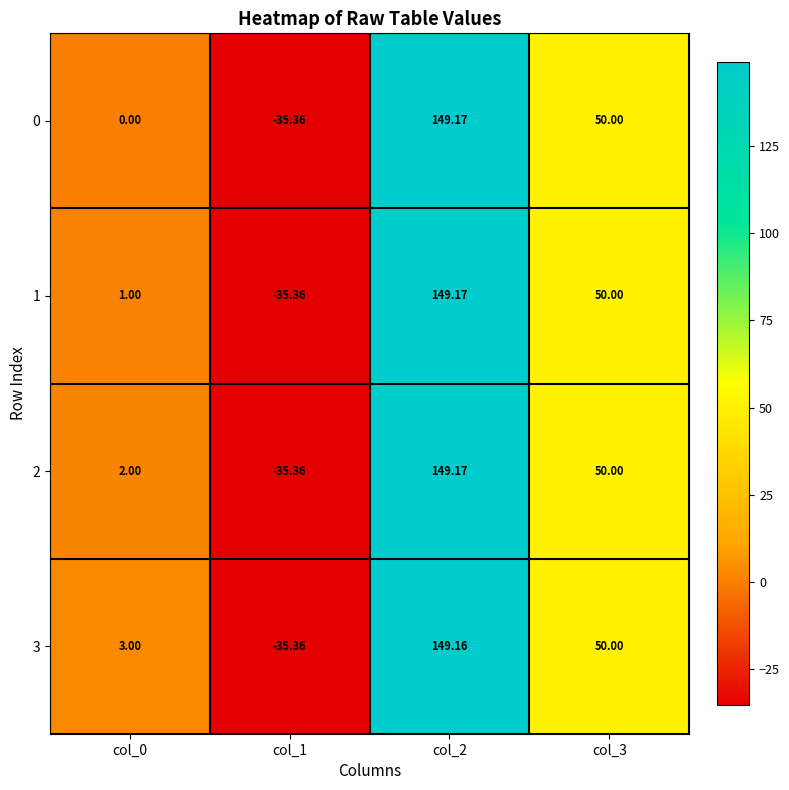

Which series has the largest range (max minus min)?

2